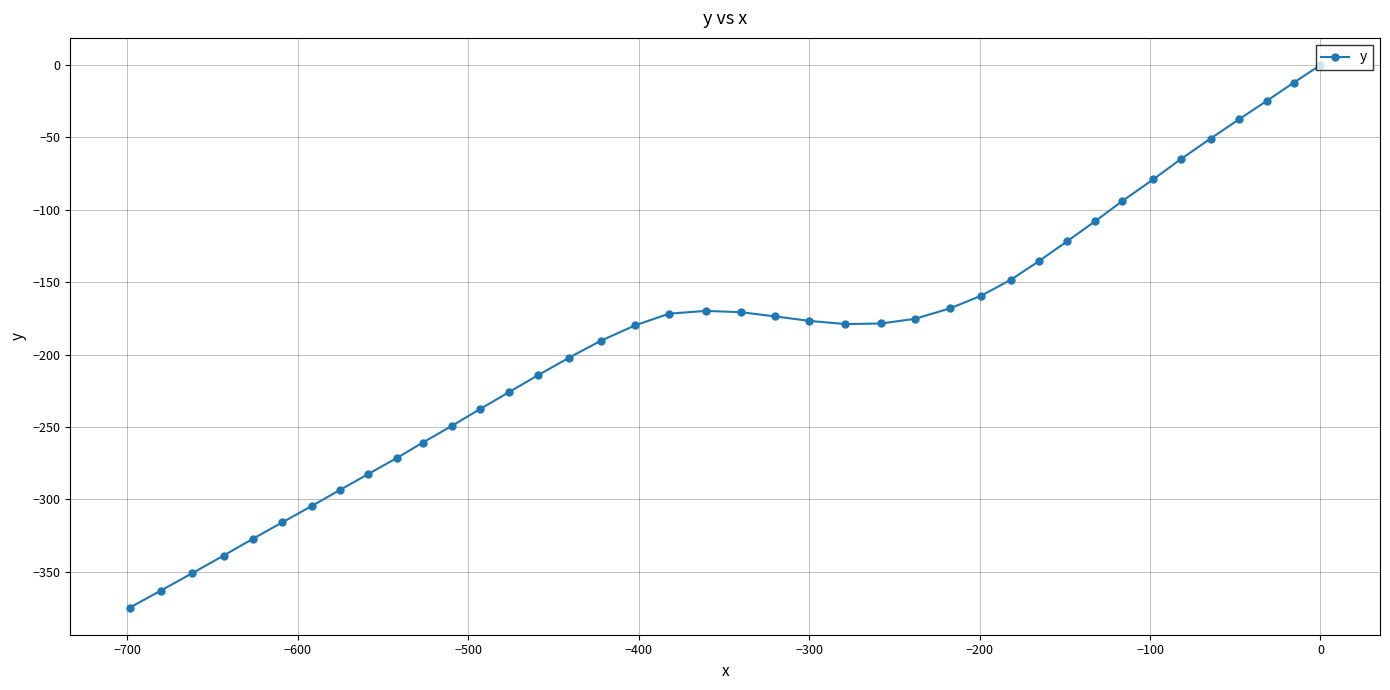

Count the number of data series in this chart.

1